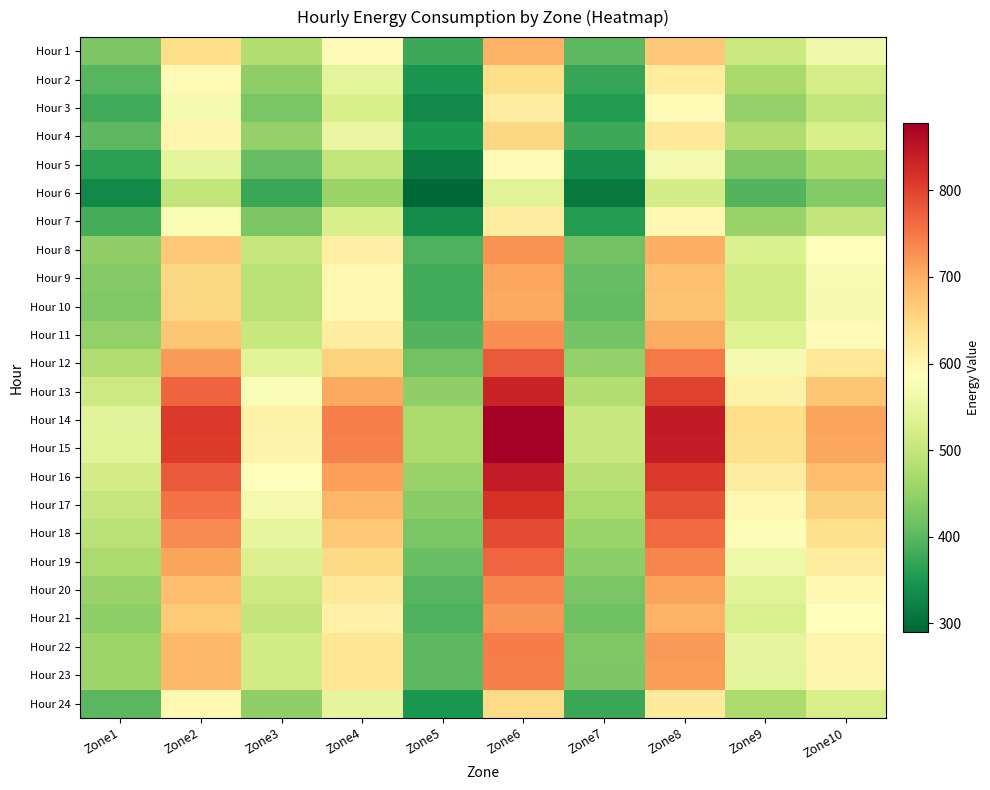

Reading right to left, extract all data points from this chart.

Hour 1: Zone10=562.3	Zone9=508.7	Zone8=669.4	Zone7=401.6	Zone6=696.2	Zone5=374.9	Zone4=589.1	Zone3=482.0	Zone2=642.6	Zone1=428.4
Hour 2: Zone10=519.8	Zone9=470.2	Zone8=618.8	Zone7=371.2	Zone6=643.5	Zone5=346.5	Zone4=544.5	Zone3=445.5	Zone2=594.0	Zone1=396.0
Hour 3: Zone10=498.8	Zone9=451.2	Zone8=593.8	Zone7=356.2	Zone6=617.5	Zone5=332.5	Zone4=522.5	Zone3=427.5	Zone2=570.0	Zone1=380.0
Hour 4: Zone10=526.3	Zone9=476.1	Zone8=626.5	Zone7=375.9	Zone6=651.5	Zone5=350.8	Zone4=551.3	Zone3=451.1	Zone2=601.4	Zone1=401.0
Hour 5: Zone10=475.6	Zone9=430.3	Zone8=566.2	Zone7=339.7	Zone6=588.9	Zone5=317.1	Zone4=498.3	Zone3=407.7	Zone2=543.6	Zone1=362.4
Hour 6: Zone10=434.6	Zone9=393.2	Zone8=517.4	Zone7=310.4	Zone6=538.1	Zone5=289.7	Zone4=455.3	Zone3=372.5	Zone2=496.7	Zone1=331.1
Hour 7: Zone10=501.1	Zone9=453.4	Zone8=596.6	Zone7=358.0	Zone6=620.5	Zone5=334.1	Zone4=525.0	Zone3=429.6	Zone2=572.7	Zone1=381.8
Hour 8: Zone10=586.0	Zone9=530.2	Zone8=697.7	Zone7=418.6	Zone6=725.6	Zone5=390.7	Zone4=613.9	Zone3=502.3	Zone2=669.8	Zone1=446.5
Hour 9: Zone10=570.6	Zone9=516.2	Zone8=679.3	Zone7=407.6	Zone6=706.4	Zone5=380.4	Zone4=597.8	Zone3=489.1	Zone2=652.1	Zone1=434.7
Hour 10: Zone10=569.4	Zone9=515.2	Zone8=677.9	Zone7=406.7	Zone6=705.0	Zone5=379.6	Zone4=596.5	Zone3=488.1	Zone2=650.8	Zone1=433.9
Hour 11: Zone10=589.8	Zone9=533.6	Zone8=702.1	Zone7=421.2	Zone6=730.2	Zone5=393.2	Zone4=617.8	Zone3=505.5	Zone2=673.1	Zone1=449.3
Hour 12: Zone10=627.9	Zone9=568.1	Zone8=747.4	Zone7=448.5	Zone6=777.3	Zone5=418.6	Zone4=657.8	Zone3=538.2	Zone2=717.5	Zone1=478.4
Hour 13: Zone10=672.4	Zone9=608.4	Zone8=800.5	Zone7=480.3	Zone6=832.5	Zone5=448.3	Zone4=704.4	Zone3=576.3	Zone2=768.4	Zone1=512.3
Hour 14: Zone10=709.3	Zone9=641.7	Zone8=844.4	Zone7=506.6	Zone6=878.1	Zone5=472.8	Zone4=743.0	Zone3=607.9	Zone2=810.6	Zone1=540.4
Hour 15: Zone10=707.5	Zone9=640.1	Zone8=842.2	Zone7=505.4	Zone6=875.9	Zone5=471.7	Zone4=741.2	Zone3=606.4	Zone2=808.6	Zone1=539.0
Hour 16: Zone10=681.1	Zone9=616.3	Zone8=810.9	Zone7=486.5	Zone6=843.3	Zone5=454.1	Zone4=713.6	Zone3=583.8	Zone2=778.4	Zone1=519.0
Hour 17: Zone10=660.0	Zone9=597.2	Zone8=785.8	Zone7=471.5	Zone6=817.2	Zone5=440.0	Zone4=691.5	Zone3=565.8	Zone2=754.3	Zone1=502.9
Hour 18: Zone10=640.0	Zone9=579.0	Zone8=761.9	Zone7=457.1	Zone6=792.4	Zone5=426.6	Zone4=670.5	Zone3=548.5	Zone2=731.4	Zone1=487.6
Hour 19: Zone10=619.8	Zone9=560.8	Zone8=737.9	Zone7=442.7	Zone6=767.4	Zone5=413.2	Zone4=649.3	Zone3=531.3	Zone2=708.4	Zone1=472.2
Hour 20: Zone10=595.7	Zone9=539.0	Zone8=709.2	Zone7=425.5	Zone6=737.5	Zone5=397.1	Zone4=624.1	Zone3=510.6	Zone2=680.8	Zone1=453.9
Hour 21: Zone10=583.6	Zone9=528.0	Zone8=694.8	Zone7=416.9	Zone6=722.6	Zone5=389.1	Zone4=611.4	Zone3=500.2	Zone2=667.0	Zone1=444.6
Hour 22: Zone10=603.4	Zone9=546.0	Zone8=718.4	Zone7=431.0	Zone6=747.1	Zone5=402.3	Zone4=632.2	Zone3=517.2	Zone2=689.6	Zone1=459.8
Hour 23: Zone10=601.6	Zone9=544.3	Zone8=716.2	Zone7=429.7	Zone6=744.8	Zone5=401.1	Zone4=630.2	Zone3=515.6	Zone2=687.5	Zone1=458.3
Hour 24: Zone10=522.1	Zone9=472.4	Zone8=621.5	Zone7=372.9	Zone6=646.4	Zone5=348.1	Zone4=547.0	Zone3=447.5	Zone2=596.7	Zone1=397.8